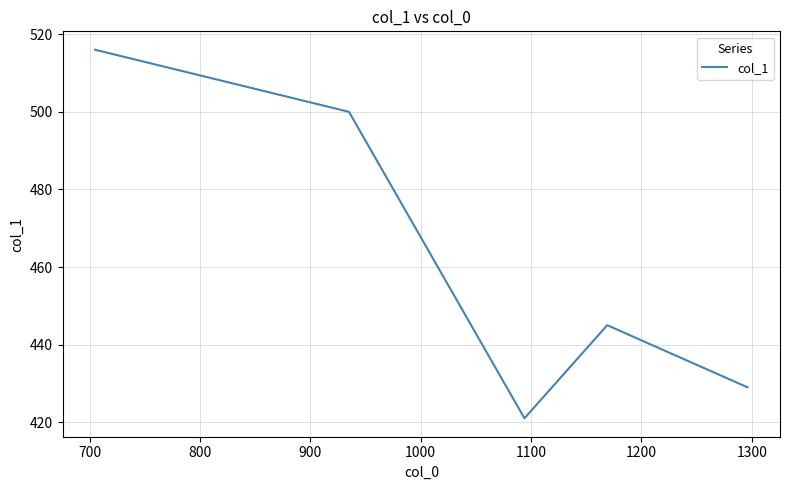

What is the smallest value displayed?

421